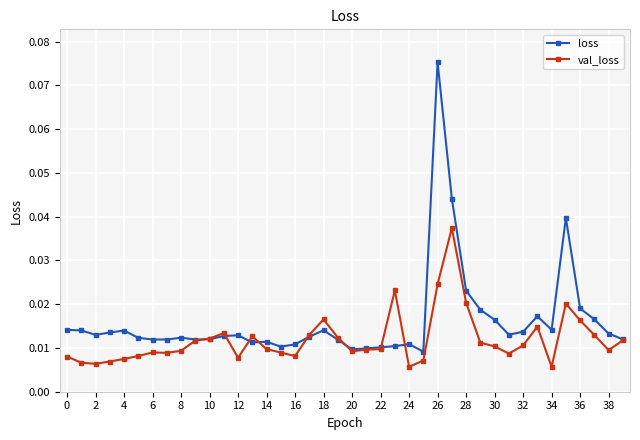

Which series has the largest range (max minus min)?

loss